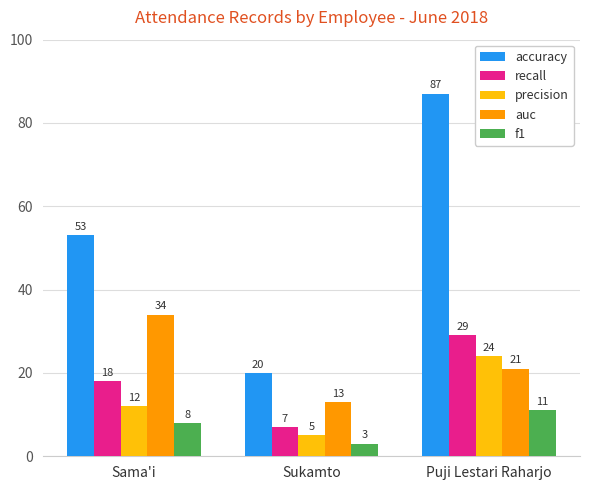

What is the total value across all series at Sukamto?

48